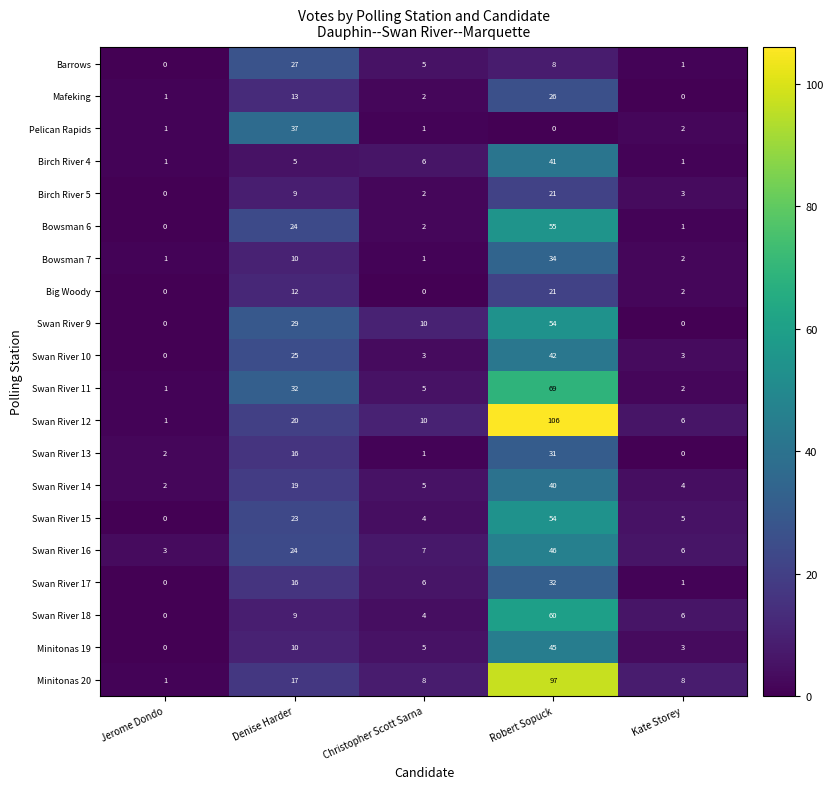

What is the spread (max minus min) of values at Denise Harder?

32